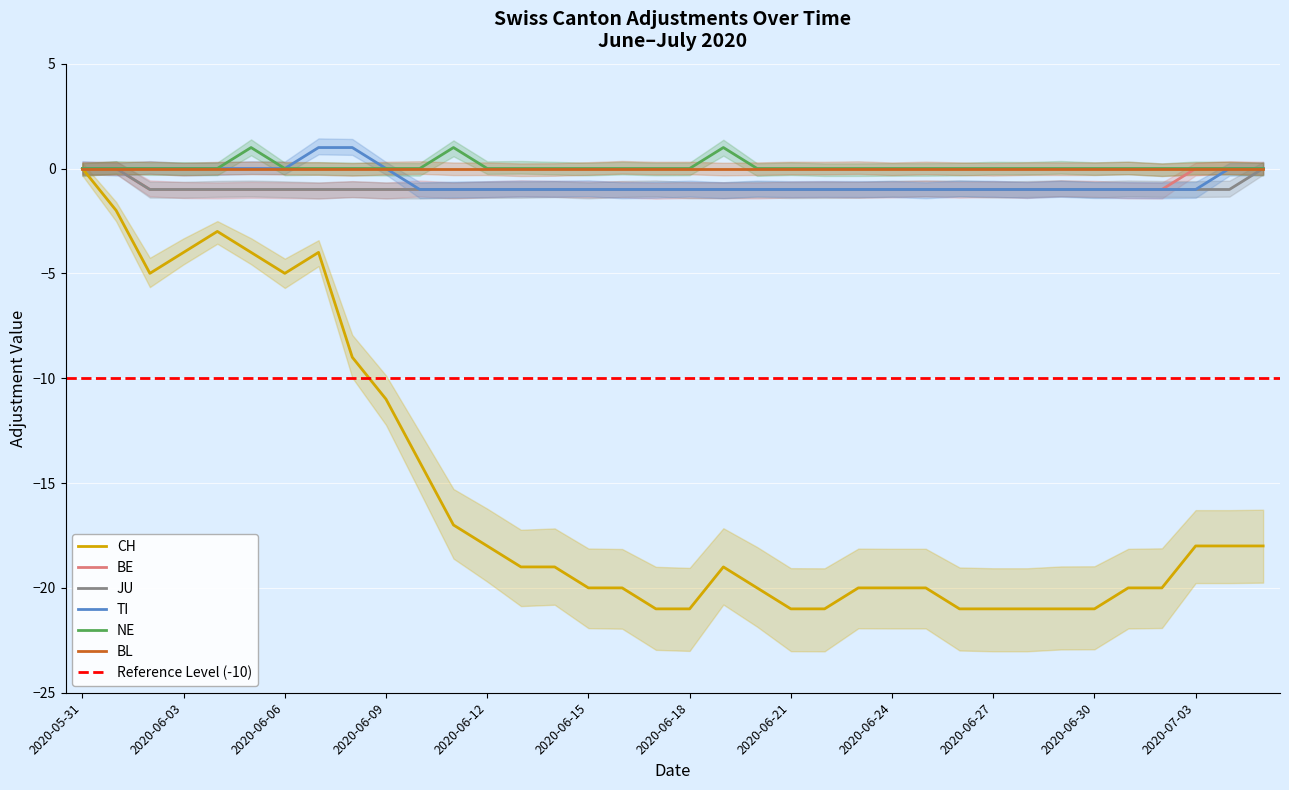

What position from the left is 2020-06-08?

9